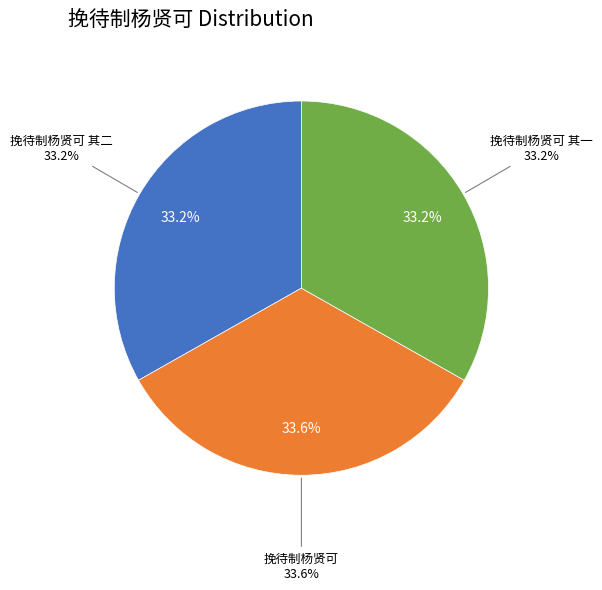

What is the change in value from 挽待制杨贤可 其二 to 挽待制杨贤可?

+15335